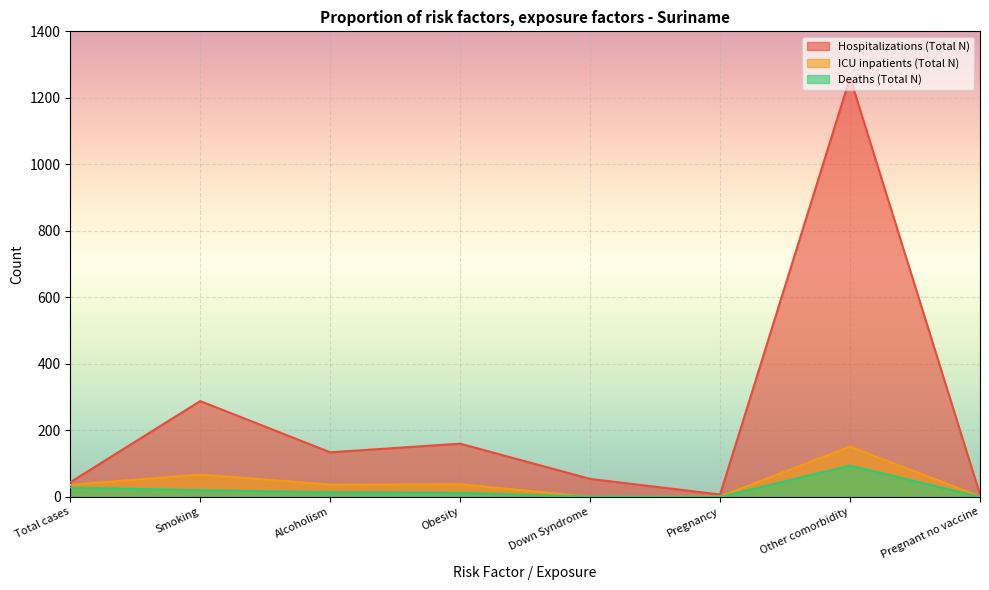

True or false: Hospitalizations (Total N) and Deaths (Total N) intersect in this chart.

False